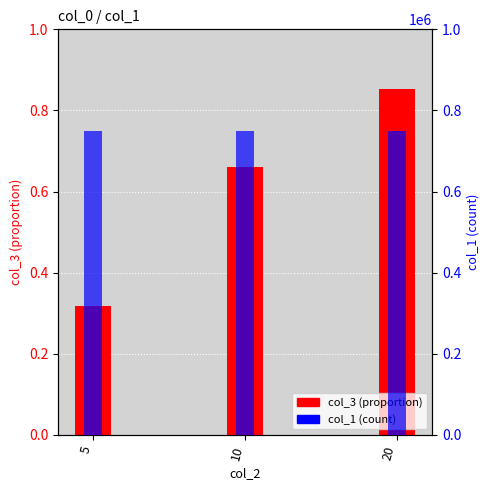

True or false: col_3 (proportion) has a value of 0.7 at 10.

True